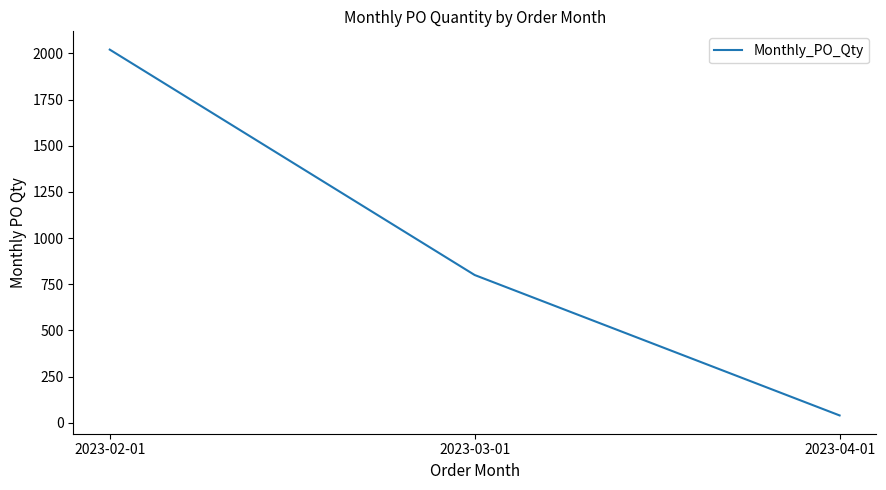

What is the greatest value displayed?

2020